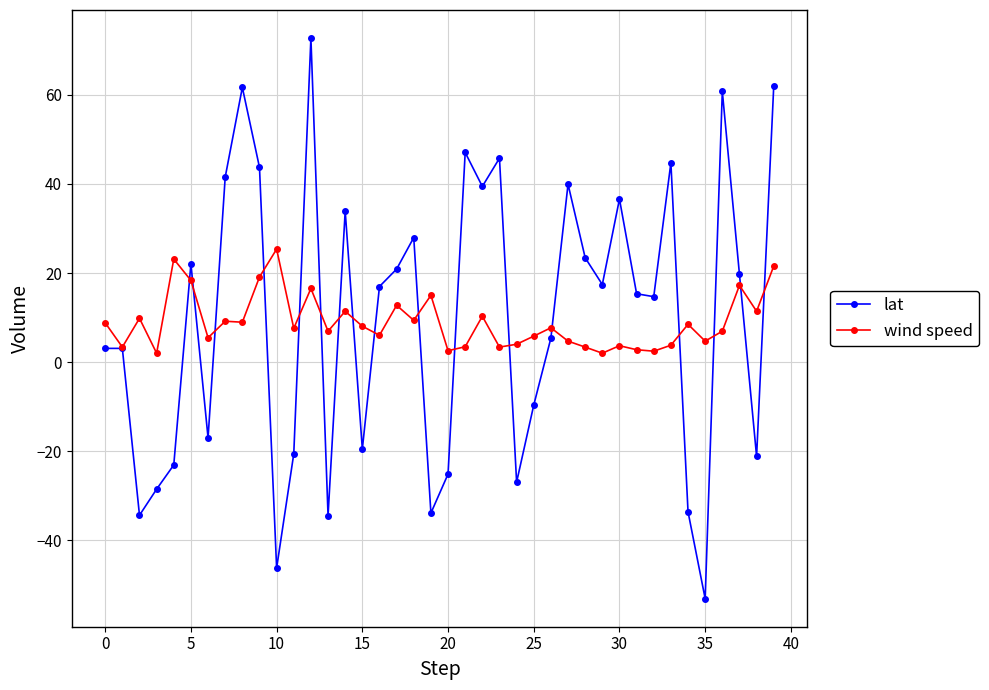

Which series has the widest spread of values?

lat